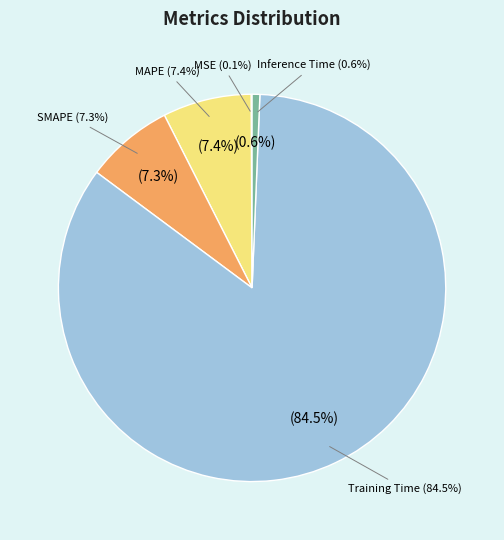

What is the smallest slice in the pie chart?

MSE